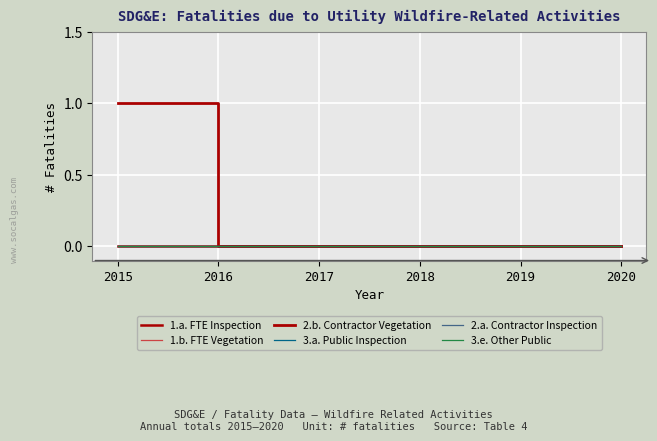

Which series changed the most between 2016 and 2018?

1.a. FTE Inspection